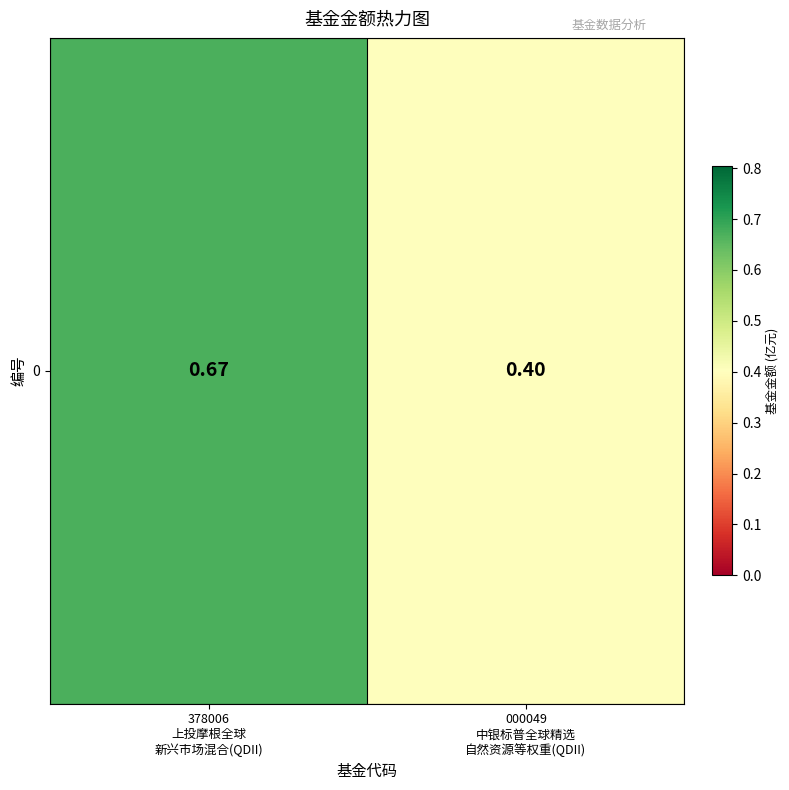

What is the sum of the values at 000049
中银标普全球精选
自然资源等权重(QDII) and 378006
上投摩根全球
新兴市场混合(QDII)?

1.1